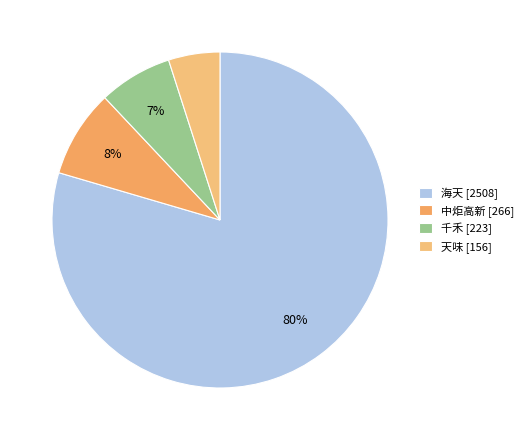

How many segments does this pie chart have?

4